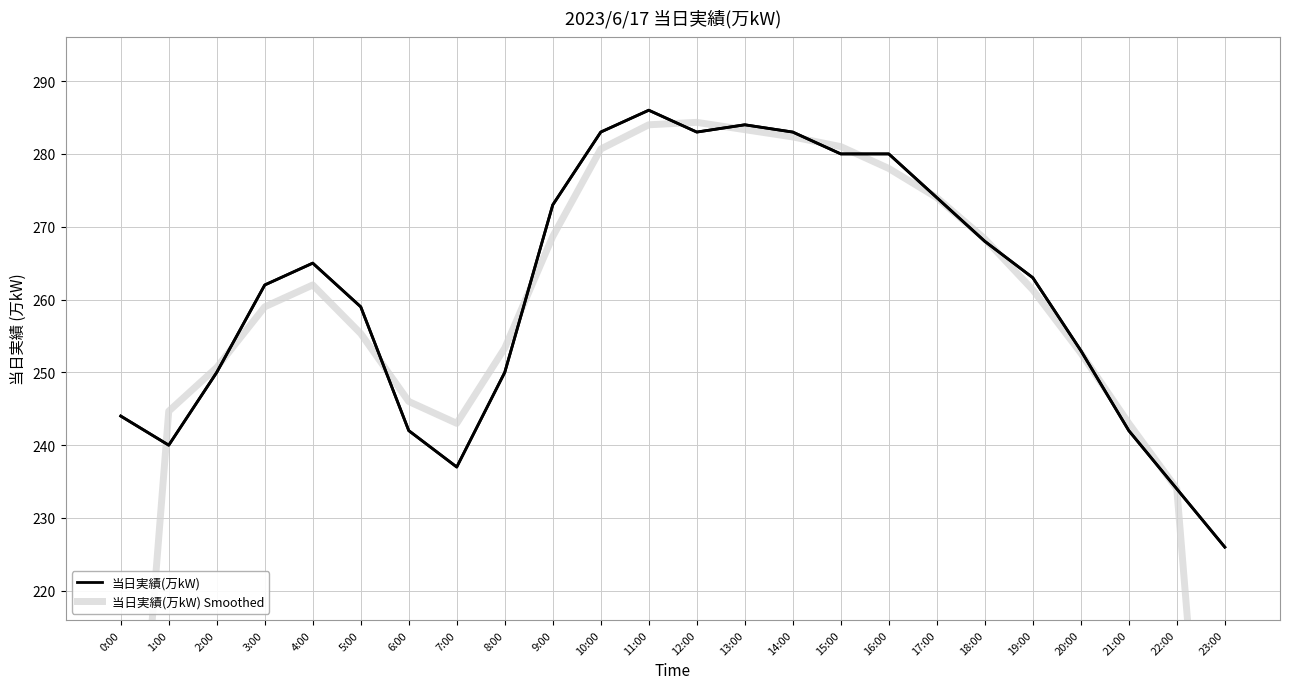

Reading right to left, list all the values displayed in this chart.

当日実績(万kW): 226.0	234.0	242.0	253.0	263.0	268.0	274.0	280.0	280.0	283.0	284.0	283.0	286.0	283.0	273.0	250.0	237.0	242.0	259.0	265.0	262.0	250.0	240.0	244.0
当日実績(万kW) Smoothed: 153.3	234.0	243.0	252.7	261.3	268.3	274.0	278.0	281.0	282.3	283.3	284.3	284.0	280.7	268.7	253.3	243.0	246.0	255.3	262.0	259.0	250.7	244.7	161.3